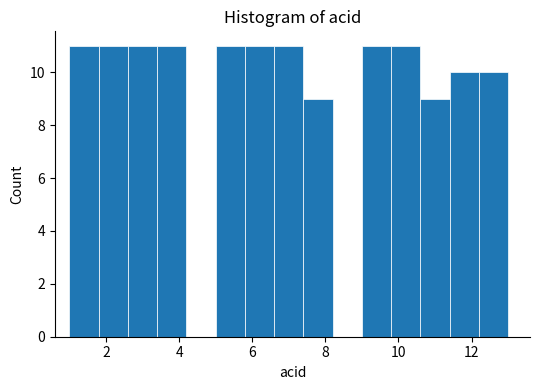

Reading left to right, transcribe this chart: for each bar, give the range it covers on the x-axis and its height. The values are not printed on the chart, so give them approximately, as read against the axis.

1.0 to 1.8: 11
1.8 to 2.6: 11
2.6 to 3.4: 11
3.4 to 4.2: 11
4.2 to 5.0: 0
5.0 to 5.8: 11
5.8 to 6.6: 11
6.6 to 7.4: 11
7.4 to 8.2: 9
8.2 to 9.0: 0
9.0 to 9.8: 11
9.8 to 10.6: 11
10.6 to 11.4: 9
11.4 to 12.2: 10
12.2 to 13.0: 10